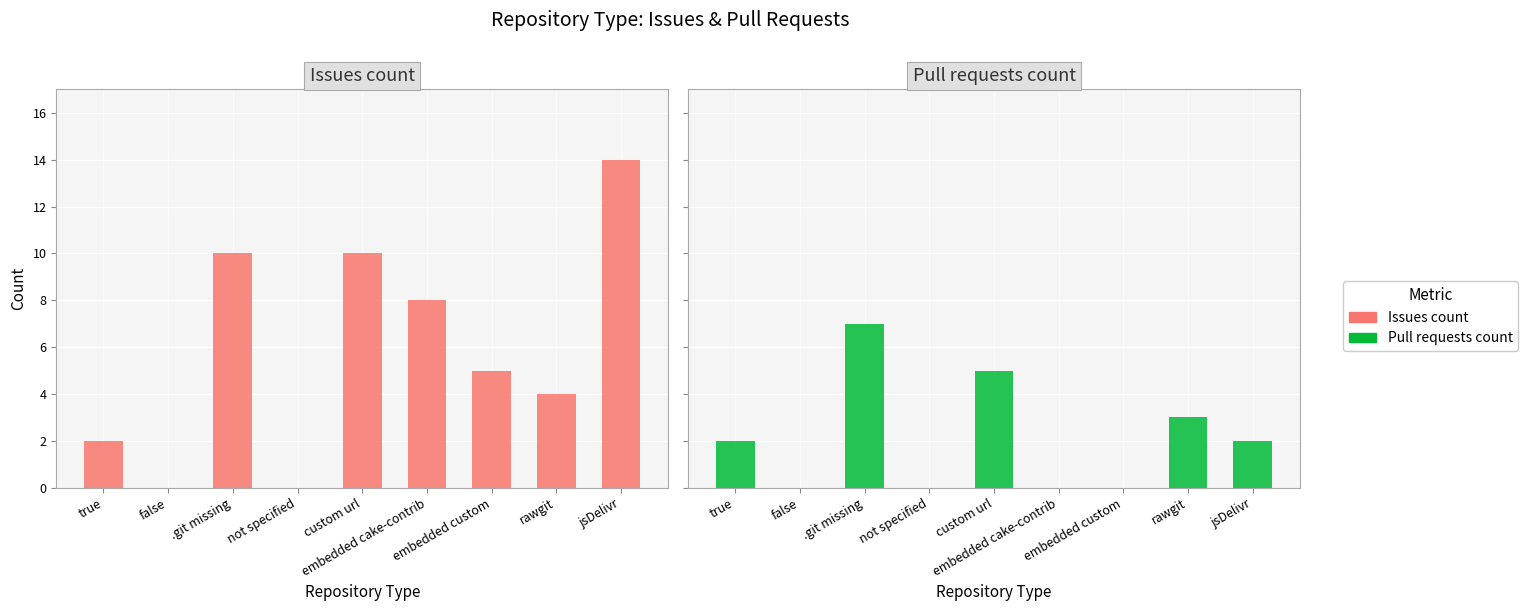

What is the greatest value displayed?

14